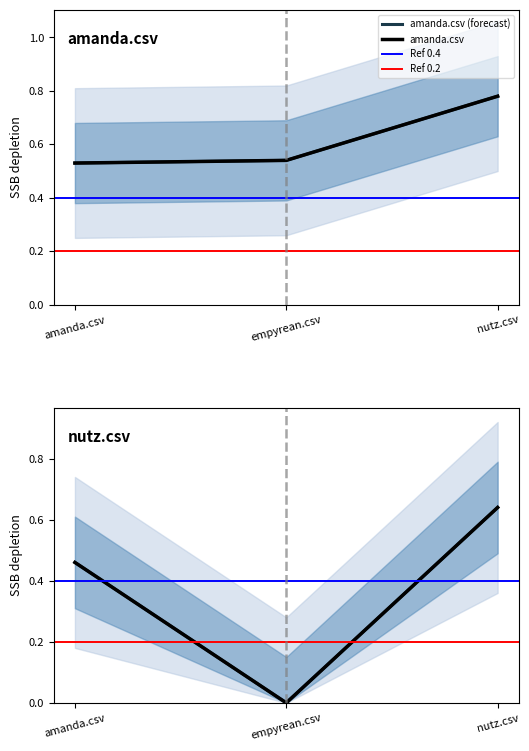

Rank the series by their average value, from lowest to highest.

nutz.csv, amanda.csv